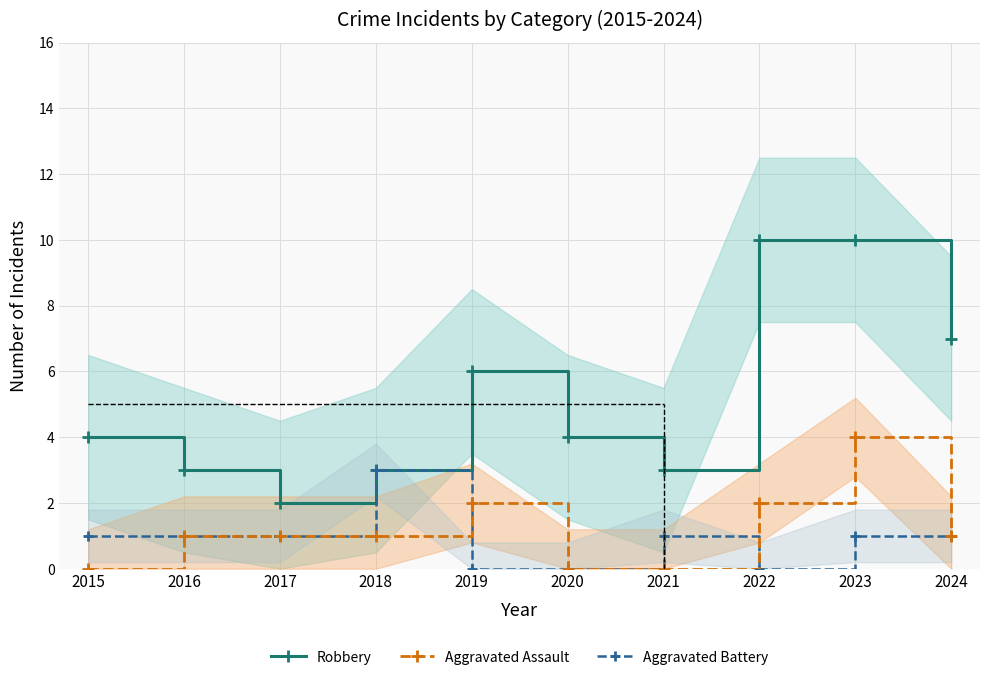

Which has a higher value, 2020 or 2016?

2020